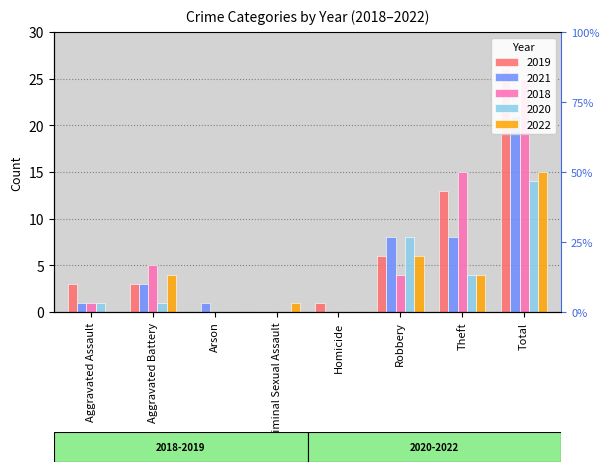

What is the difference between the maximum and minimum values in the 2019 series?

26